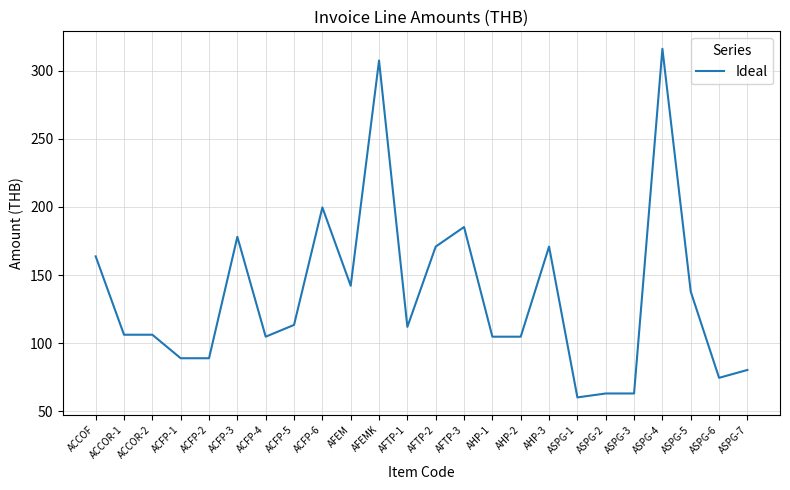

Which category has the highest value across all series?

ASPG-4